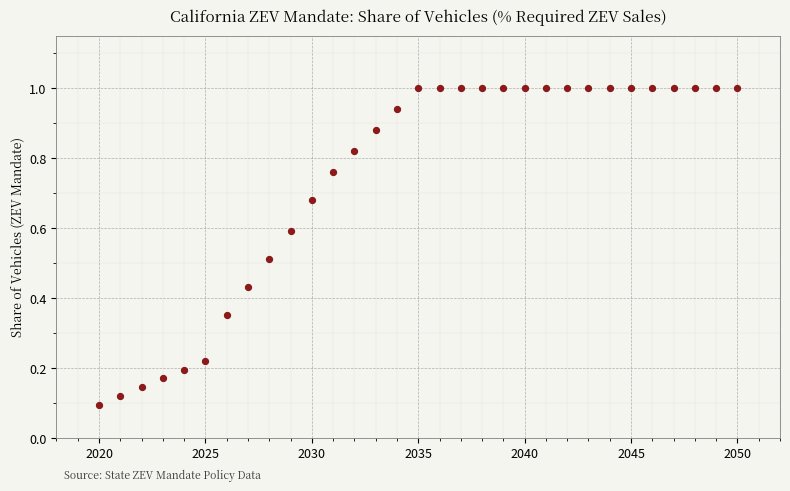

What is the range of X values (max minus min)?

30.0